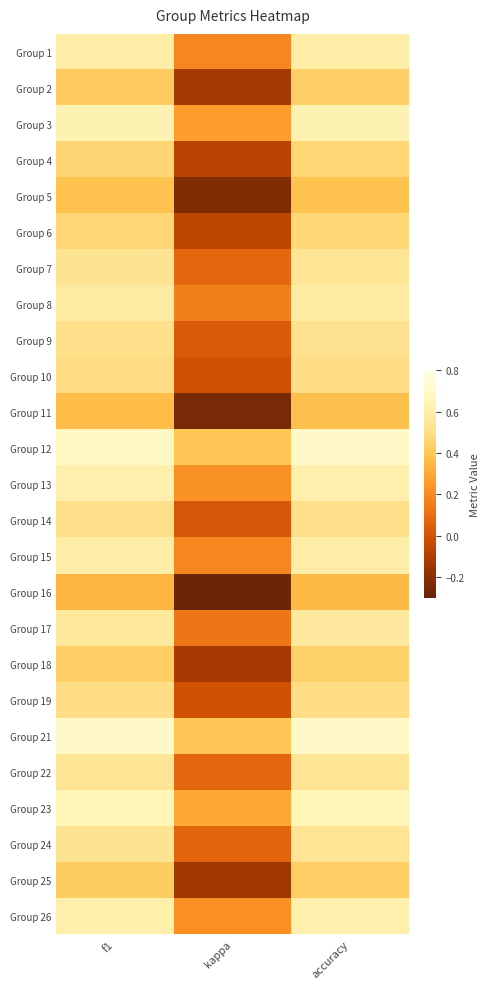

What is the total value across all series at f1?

13.1